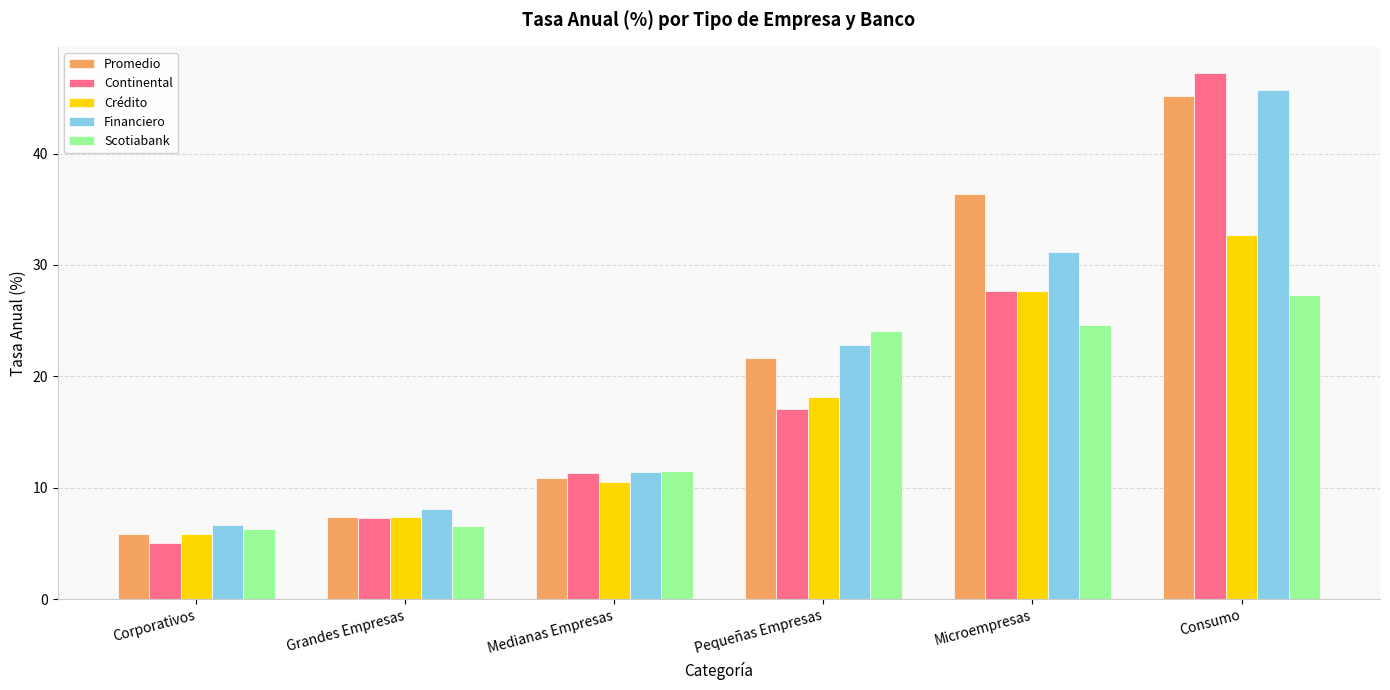

The value of Financiero at Pequeñas Empresas is 22.9. True or false?

True